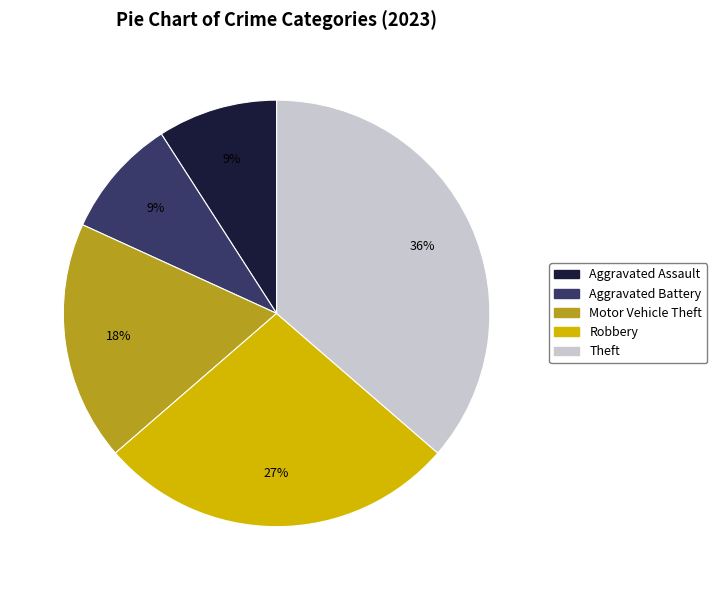

Is it true that Aggravated Assault is 18% of the pie?

False